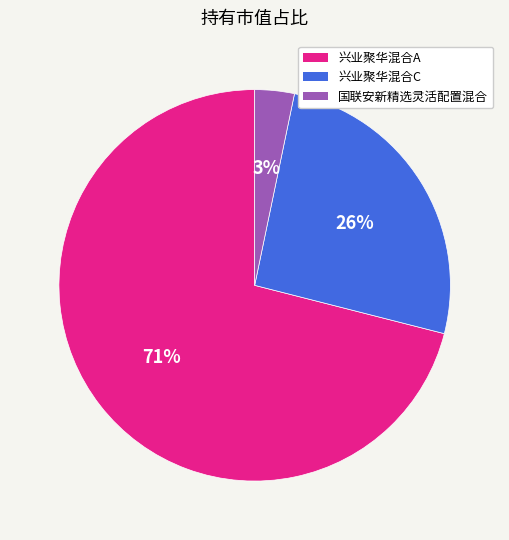

Do 兴业聚华混合C and 兴业聚华混合A together represent more than half of the pie?

Yes